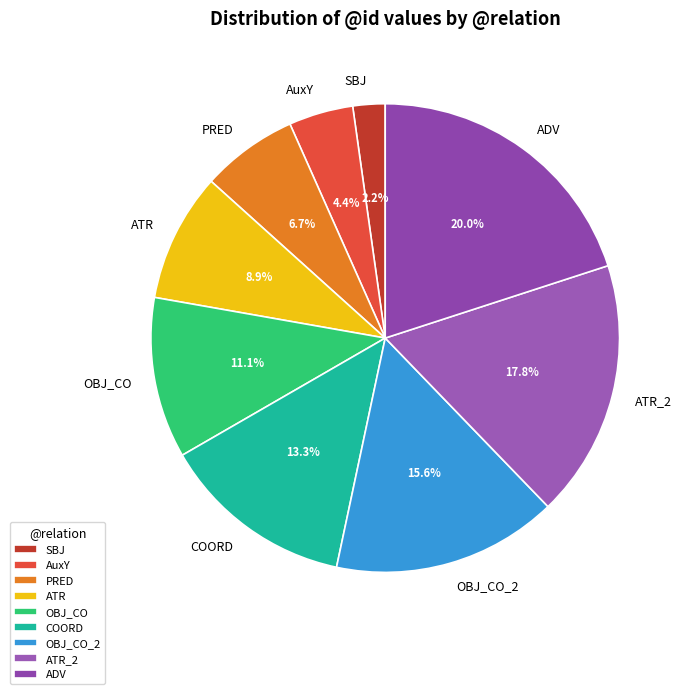

To the nearest percent, what percentage of the pie is ADV?

20%